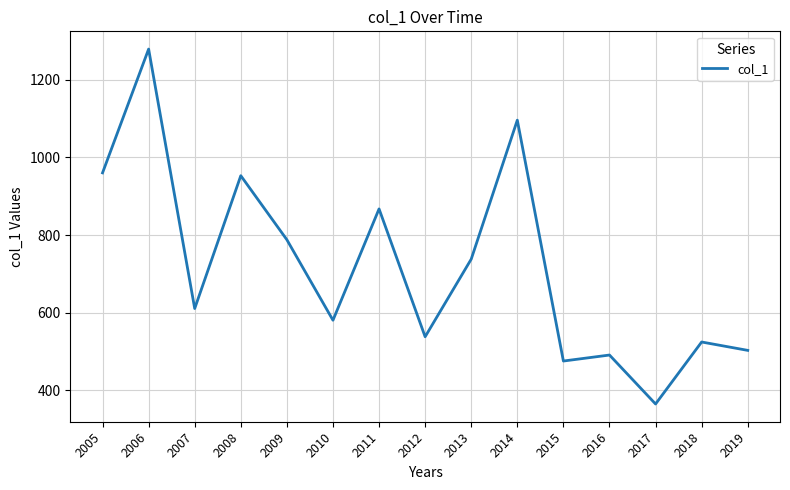

What value does the data have at 2005?

960.3